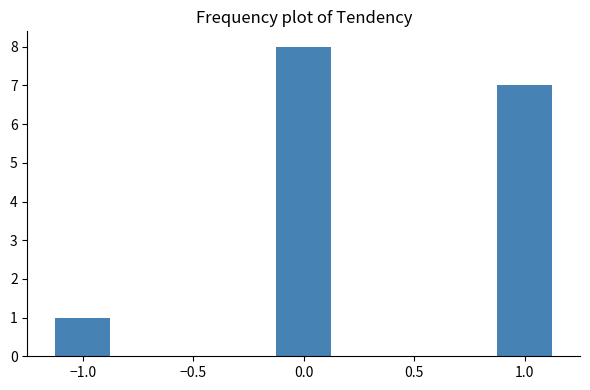

Reading left to right, transcribe this chart: for each bar, give the range it covers on the x-axis and its height. Neither the bar edges nor the heights are printed on the chart, so give them approximately, as read against the axes.

-1.125 to -0.875: 1
-0.875 to -0.625: 0
-0.625 to -0.375: 0
-0.375 to -0.125: 0
-0.125 to 0.125: 8
0.125 to 0.375: 0
0.375 to 0.625: 0
0.625 to 0.875: 0
0.875 to 1.125: 7